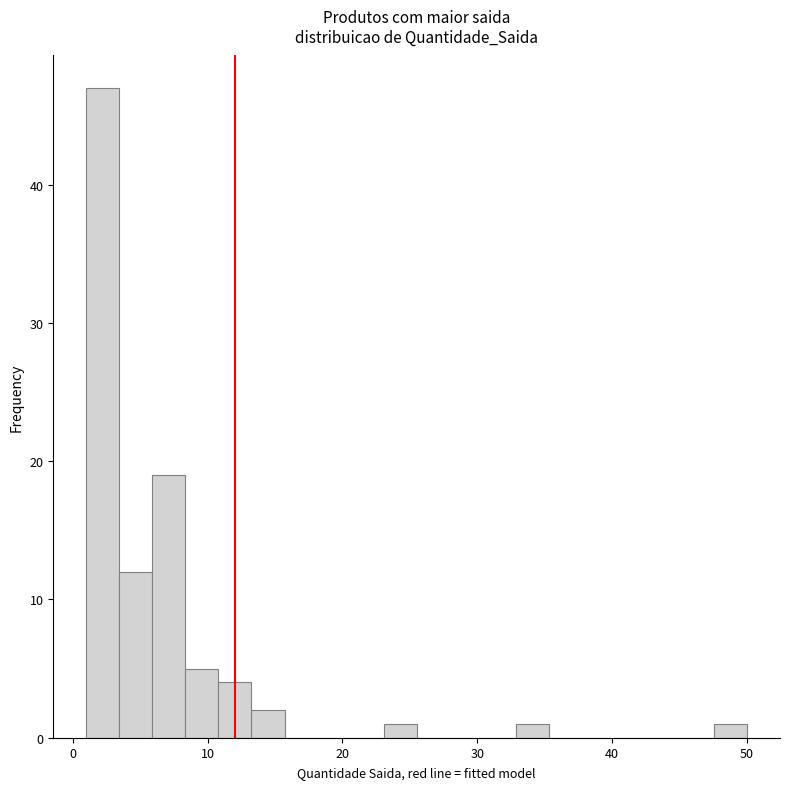

Around what value on the x-axis is the tallest bar? Give the approximate position of its centre, as read against the axis.

2